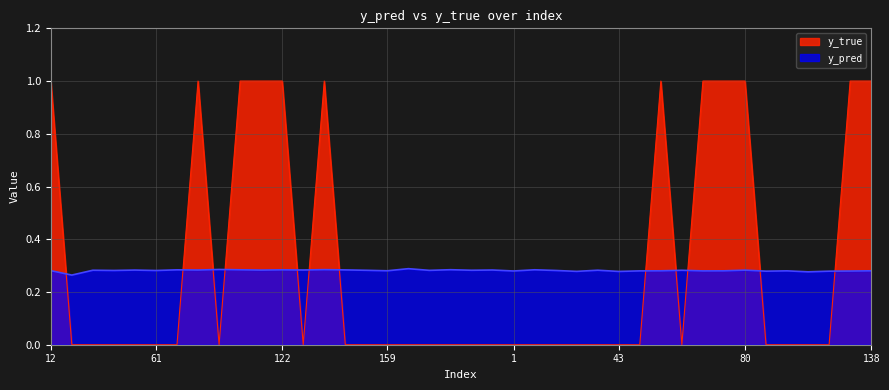

What is the label of the 24th point from the right?

159